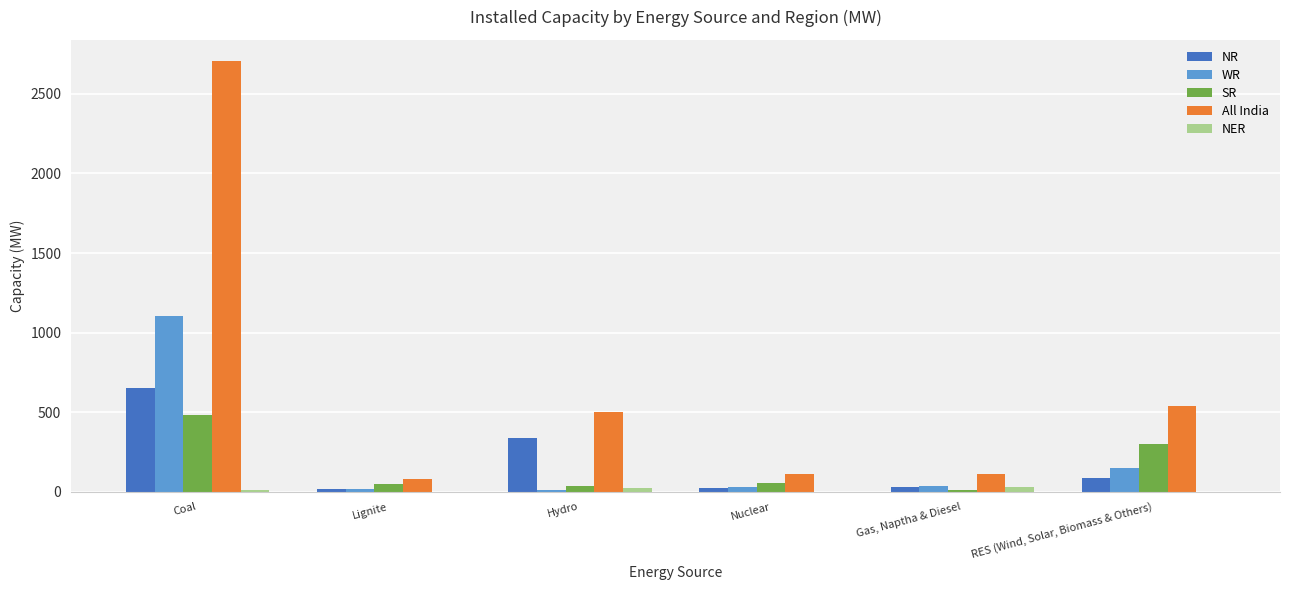

Count the number of data series in this chart.

5